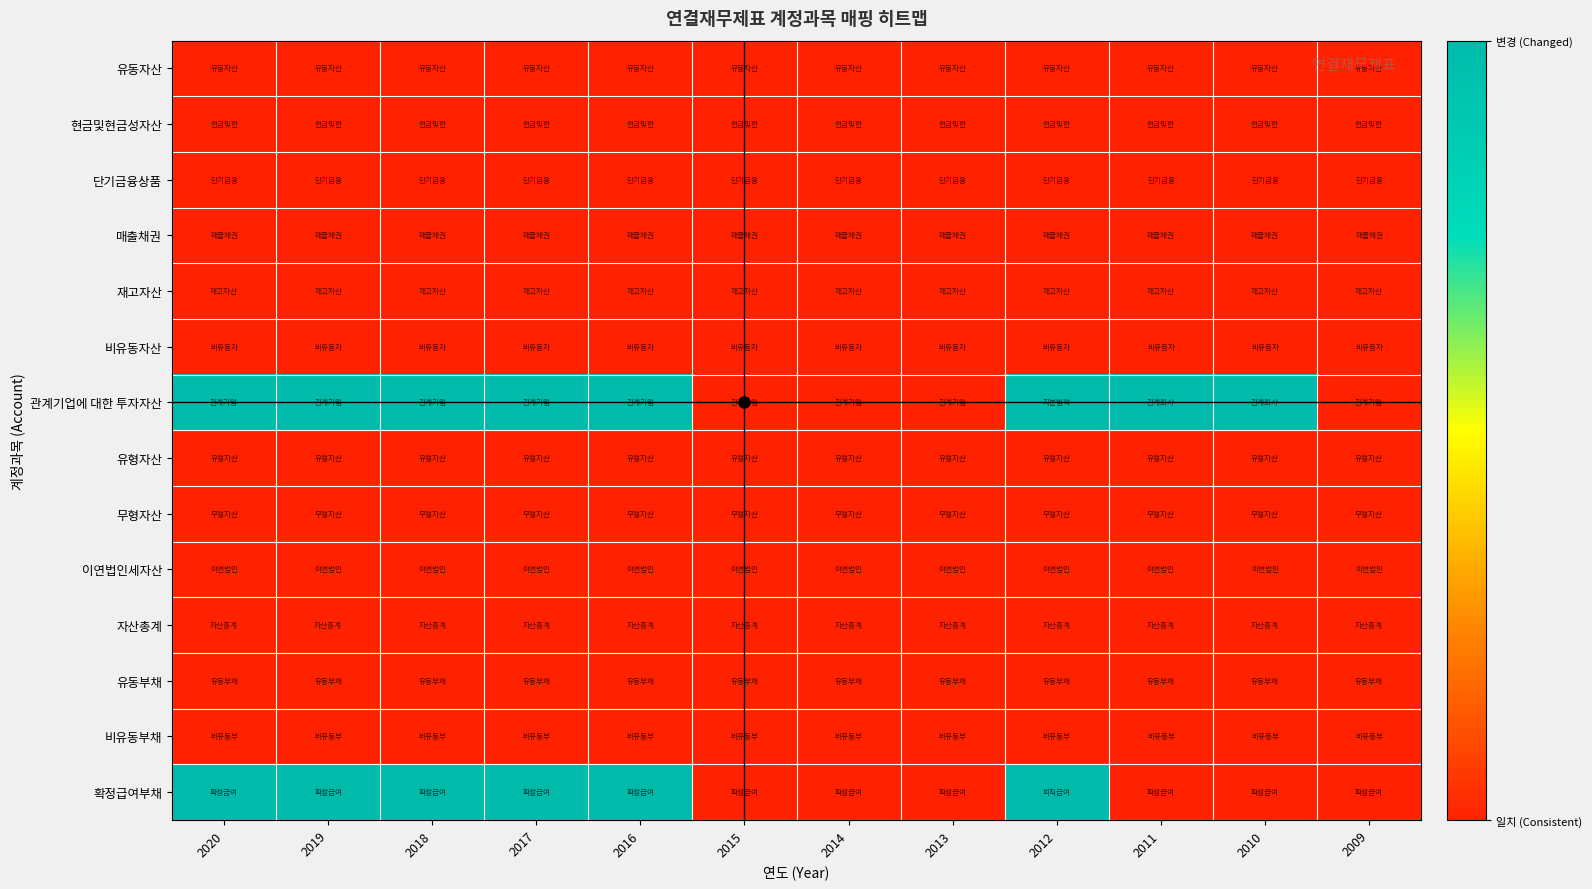

What is the total value across all series at 2020?

2